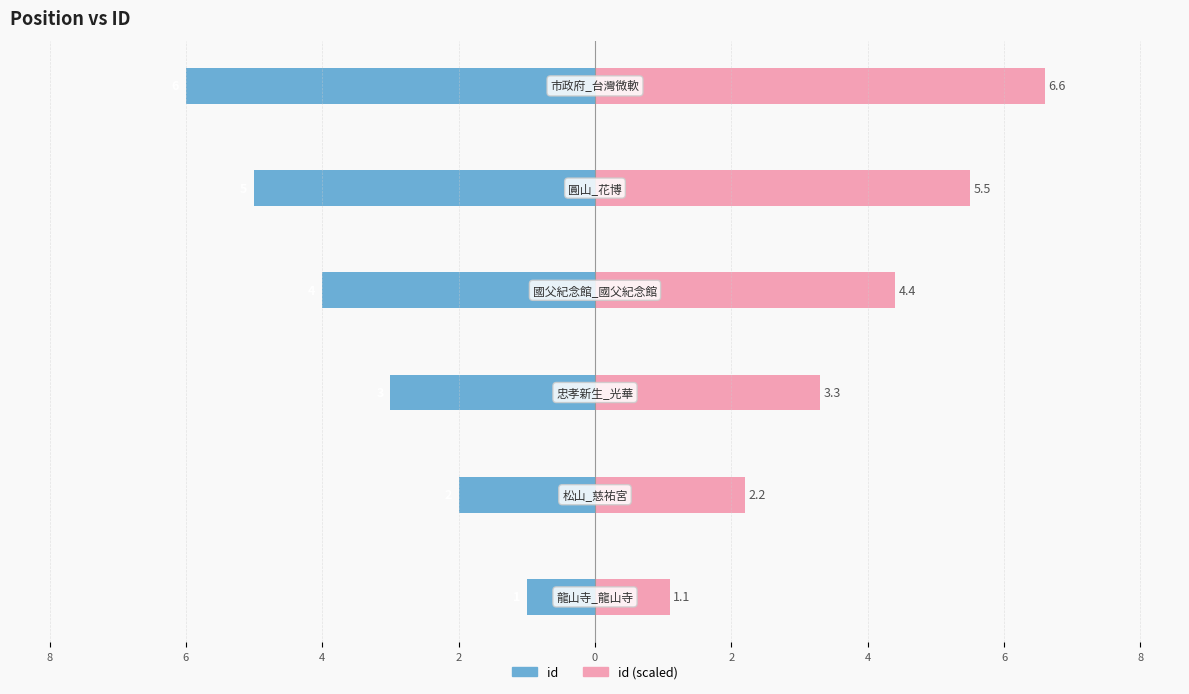

Reading left to right, what are all the values shown in this chart?

id (left): 10=-1.0	8=-2.0	6=-3.0	4=-4.0	2=-5.0	0=-6.0
id (right): 10=1.1	8=2.2	6=3.3	4=4.4	2=5.5	0=6.6